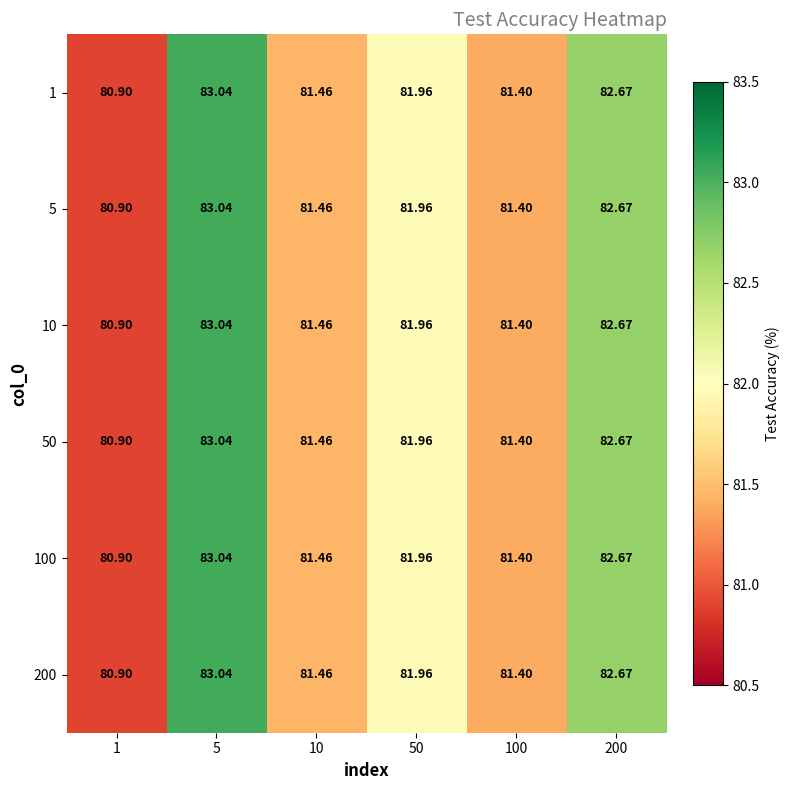

Is the value of 100 at 10 greater than the value of 5 at 200?

No